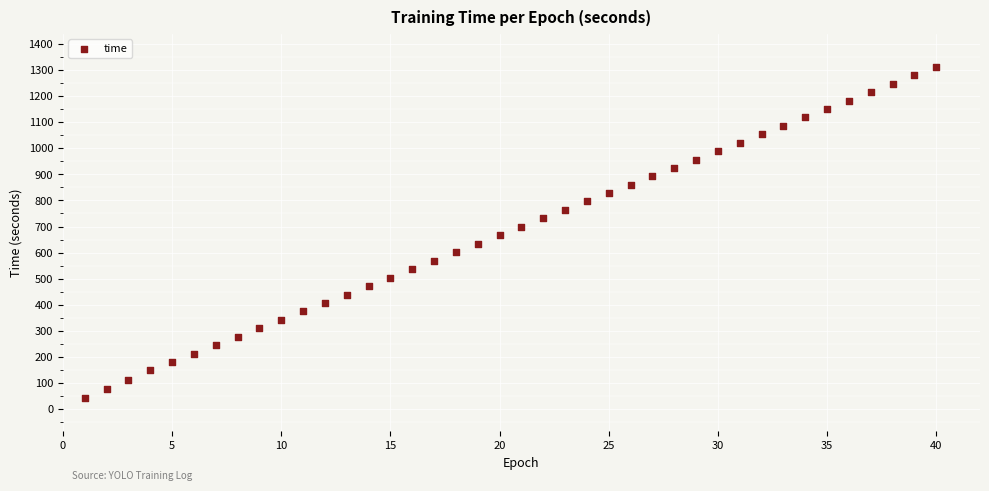

What is the range of Y values (max minus min)?

1268.7